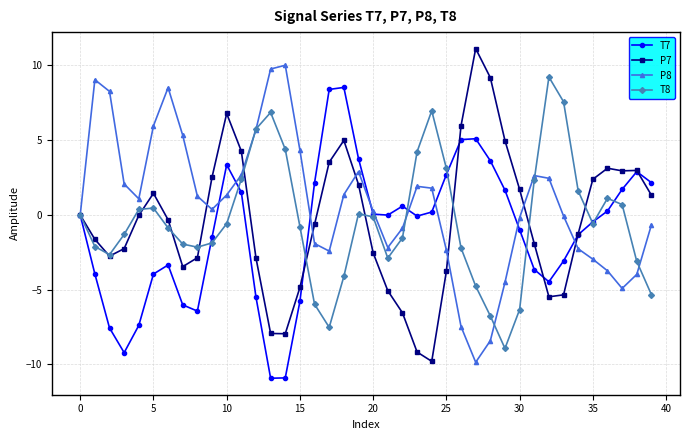

What is the value of the P7 point at the 26th from the left?

-3.8